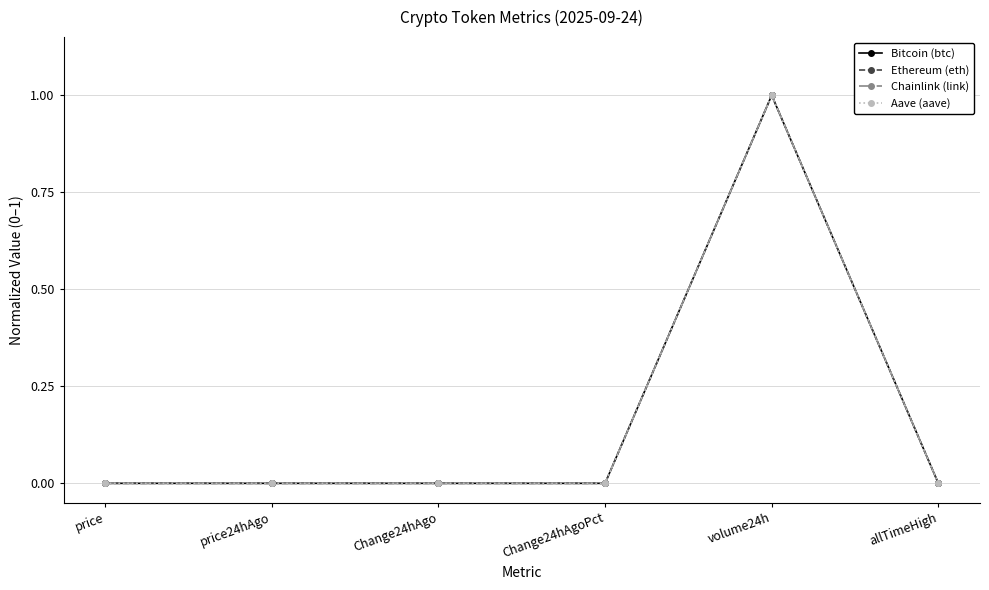

What is the label of the 1st point from the left?

price